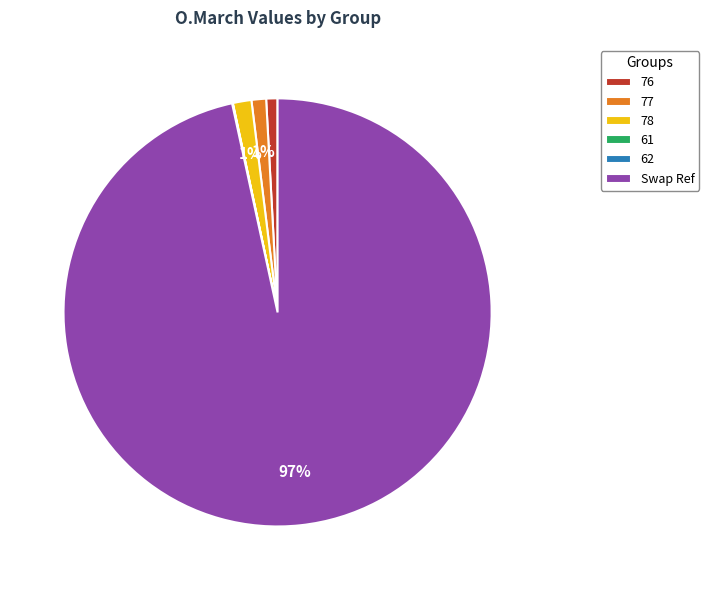

Is there a majority slice in this chart?

Yes